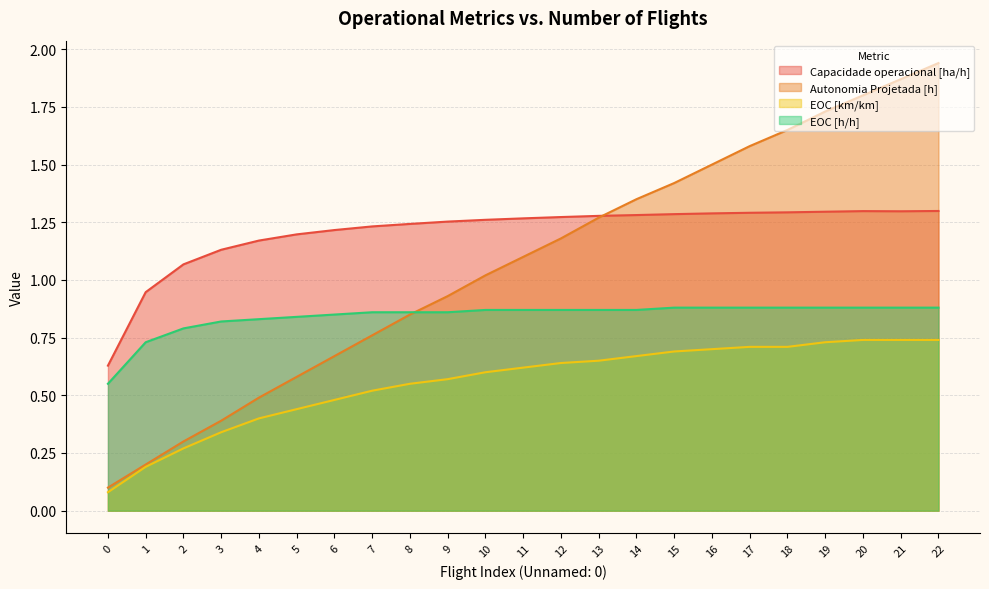

Reading right to left, what are all the values shown in this chart?

Capacidade operacional [ha/h]: 1.3	1.3	1.3	1.3	1.3	1.3	1.3	1.3	1.3	1.3	1.3	1.3	1.3	1.3	1.2	1.2	1.2	1.2	1.2	1.1	1.1	0.9	0.6
Autonomia Projetada [h]: 1.9	1.9	1.8	1.7	1.6	1.6	1.5	1.4	1.4	1.3	1.2	1.1	1.0	0.9	0.8	0.8	0.7	0.6	0.5	0.4	0.3	0.2	0.1
EOC [km/km]: 0.7	0.7	0.7	0.7	0.7	0.7	0.7	0.7	0.7	0.7	0.6	0.6	0.6	0.6	0.6	0.5	0.5	0.4	0.4	0.3	0.3	0.2	0.1
EOC [h/h]: 0.9	0.9	0.9	0.9	0.9	0.9	0.9	0.9	0.9	0.9	0.9	0.9	0.9	0.9	0.9	0.9	0.8	0.8	0.8	0.8	0.8	0.7	0.6